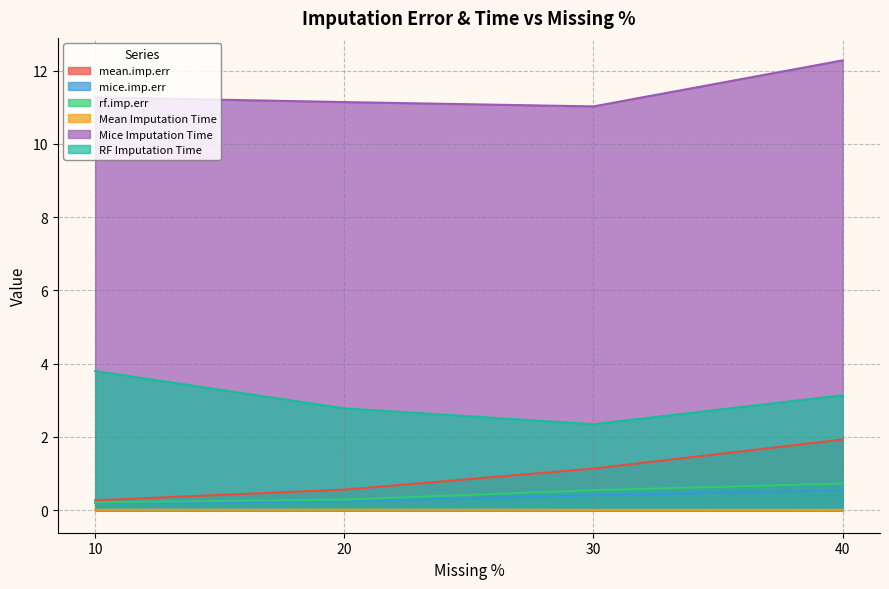

True or false: Mean Imputation Time and Mice Imputation Time cross at least once.

False